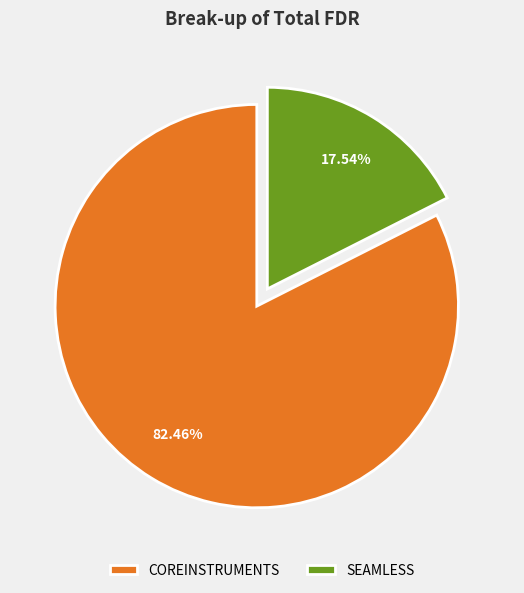

Is SEAMLESS the majority of the pie?

No